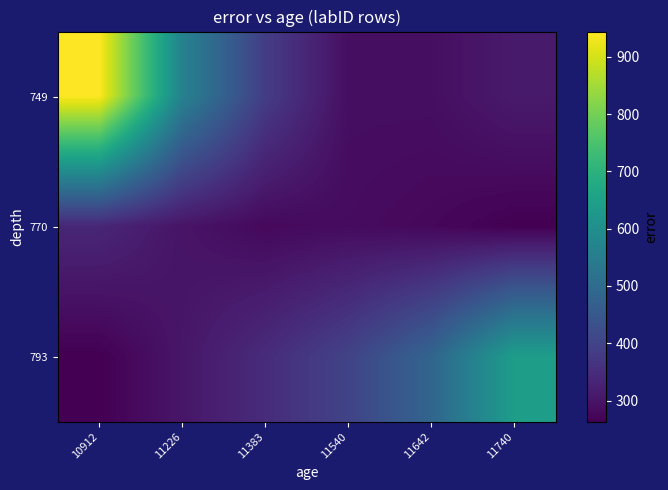

Reading left to right, what are all the values shown in this chart?

749: 10912=944.0	11226=564.5	11383=385.0	11540=288.5	11642=289.0	11740=311.5
770: 10912=336.5	11226=300.0	11383=278.5	11540=284.0	11642=277.0	11740=263.5
793: 10912=263.0	11226=303.5	11383=348.0	11540=399.0	11642=483.5	11740=641.0